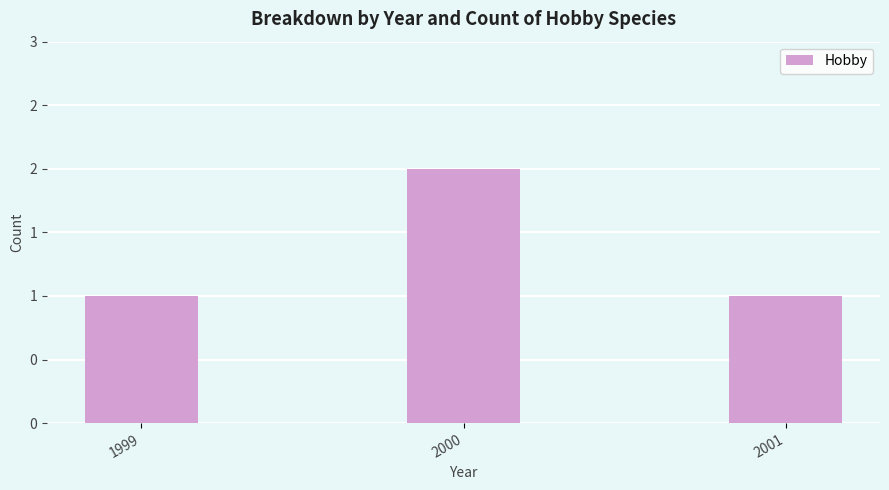

Are the bars horizontal?

No